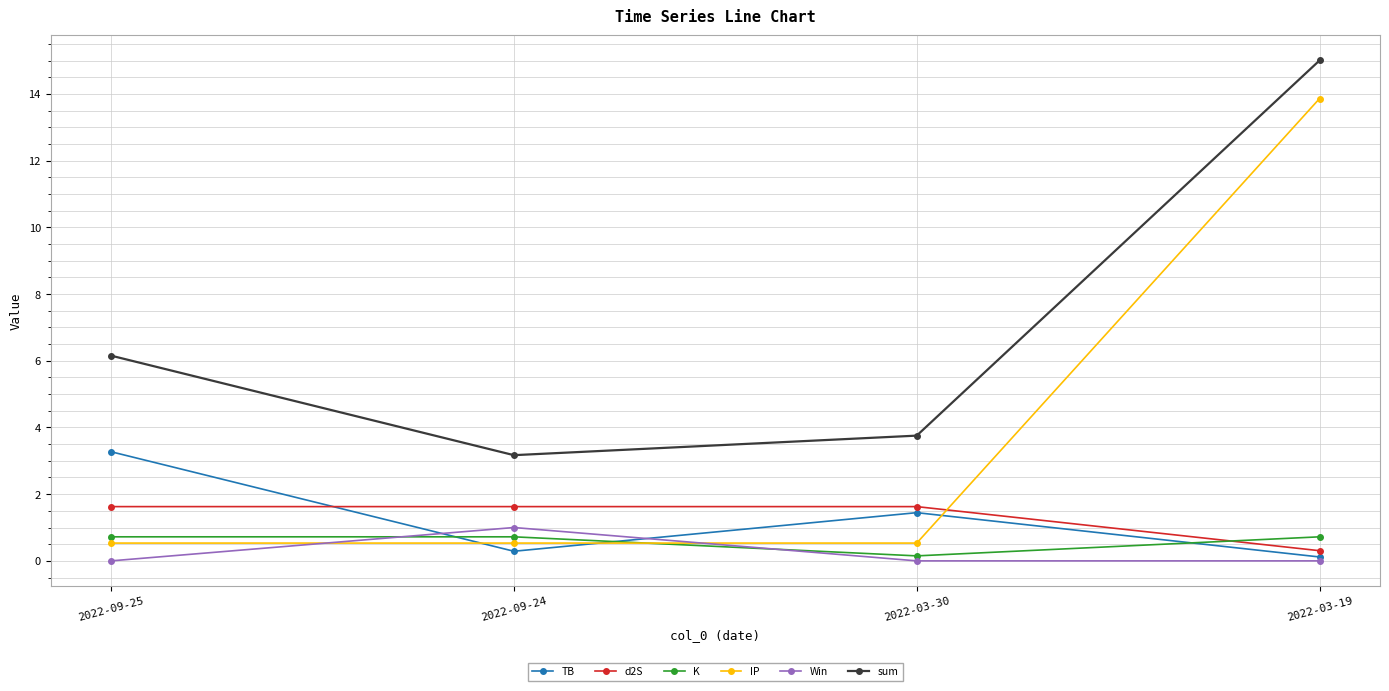

Reading left to right, list all the values displayed in this chart.

TB: 2022-09-25=3.3	2022-09-24=0.3	2022-03-30=1.4	2022-03-19=0.1
d2S: 2022-09-25=1.6	2022-09-24=1.6	2022-03-30=1.6	2022-03-19=0.3
K: 2022-09-25=0.7	2022-09-24=0.7	2022-03-30=0.1	2022-03-19=0.7
IP: 2022-09-25=0.5	2022-09-24=0.5	2022-03-30=0.5	2022-03-19=13.9
Win: 2022-09-25=0.0	2022-09-24=1.0	2022-03-30=0.0	2022-03-19=0.0
sum: 2022-09-25=6.2	2022-09-24=3.2	2022-03-30=3.8	2022-03-19=15.0